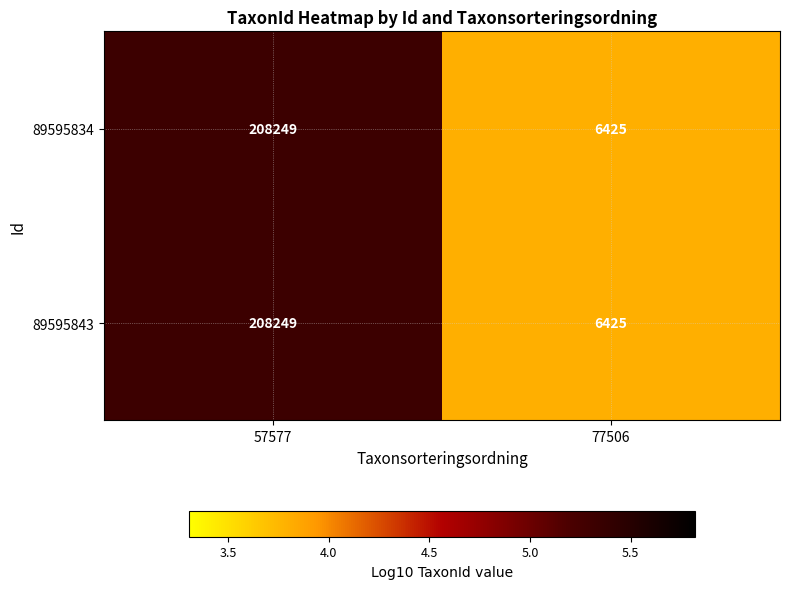

Count the number of categories in the chart.

2